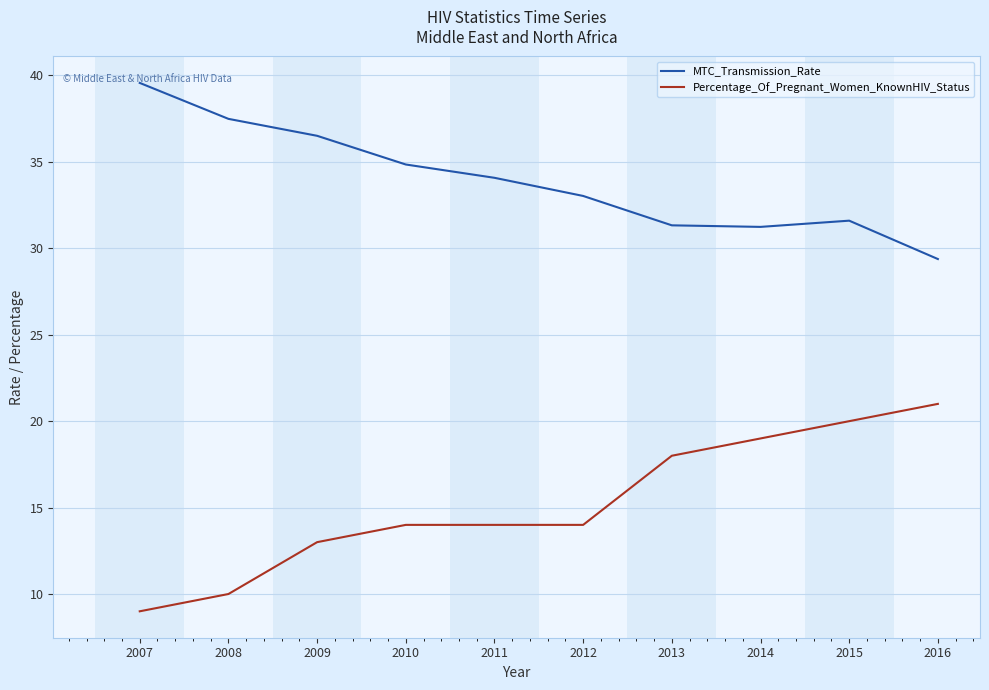

Is the value of MTC_Transmission_Rate at 2009 greater than the value of Percentage_Of_Pregnant_Women_KnownHIV_Status at 2012?

Yes